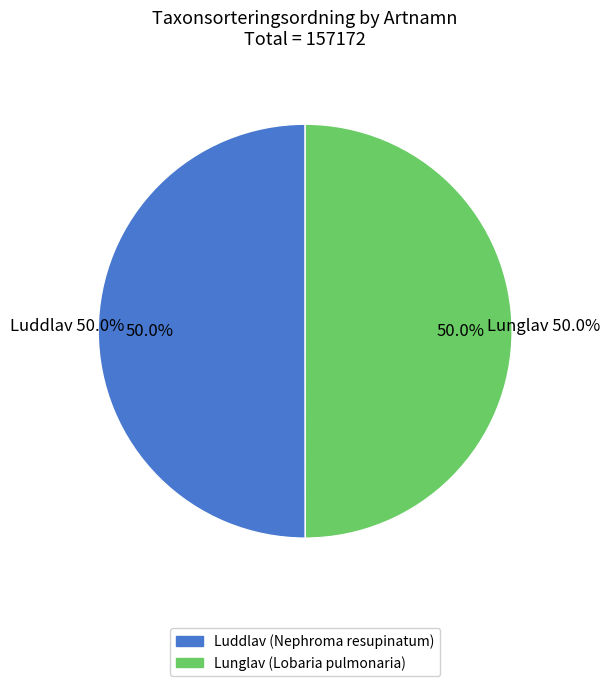

The Luddlav (Nephroma resupinatum) slice represents 64% of the pie. True or false?

False